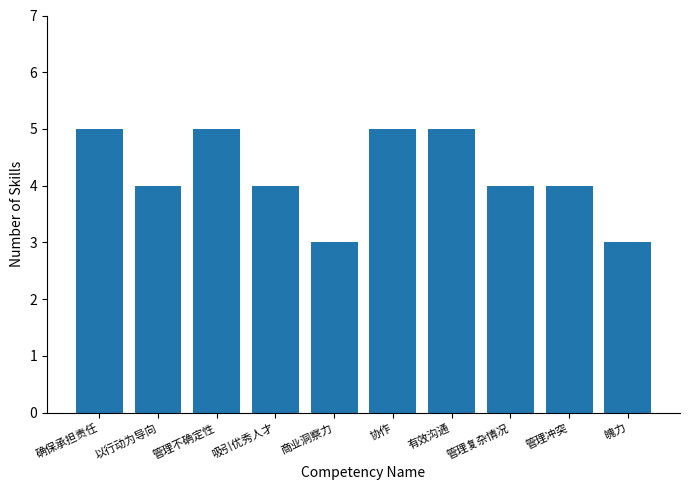

What is the change in value from 协作 to 管理复杂情况?

-1